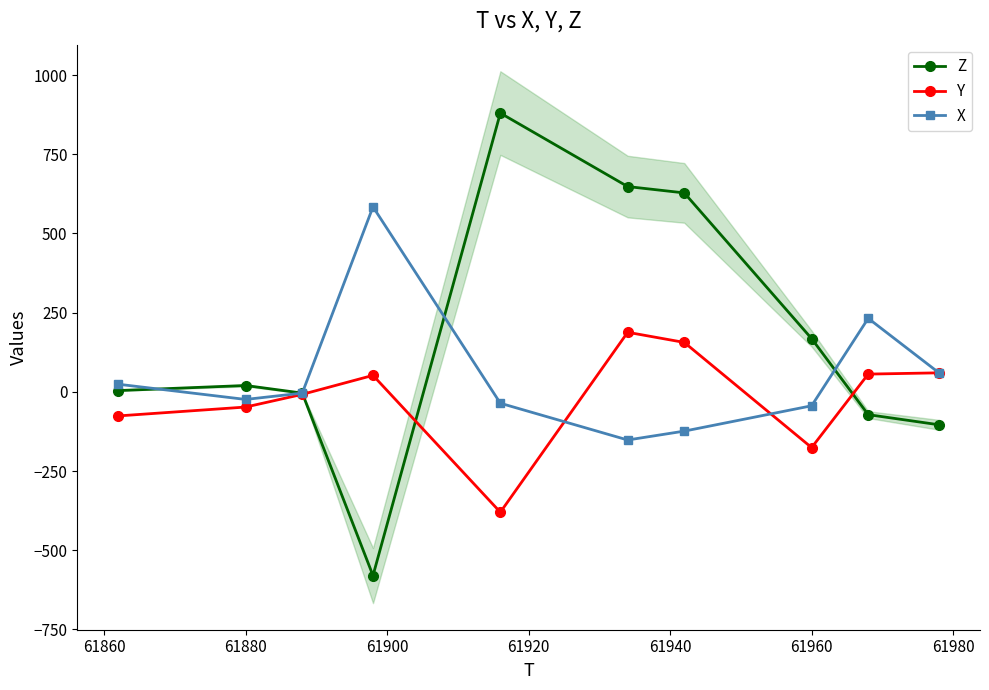

In X, how many points are lower than both neighbors (excluding endpoints)?

2